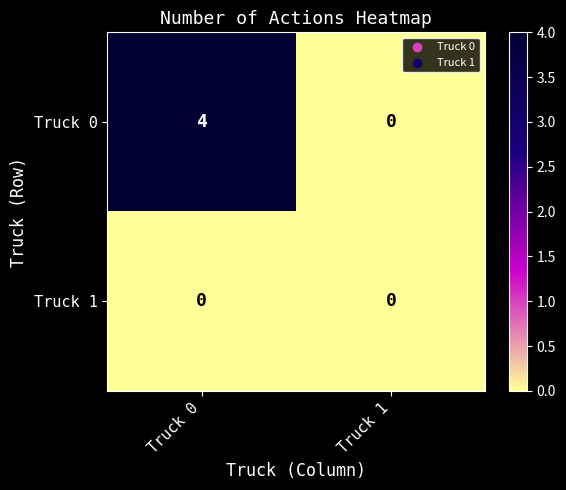

How many distinct data groups are displayed?

2